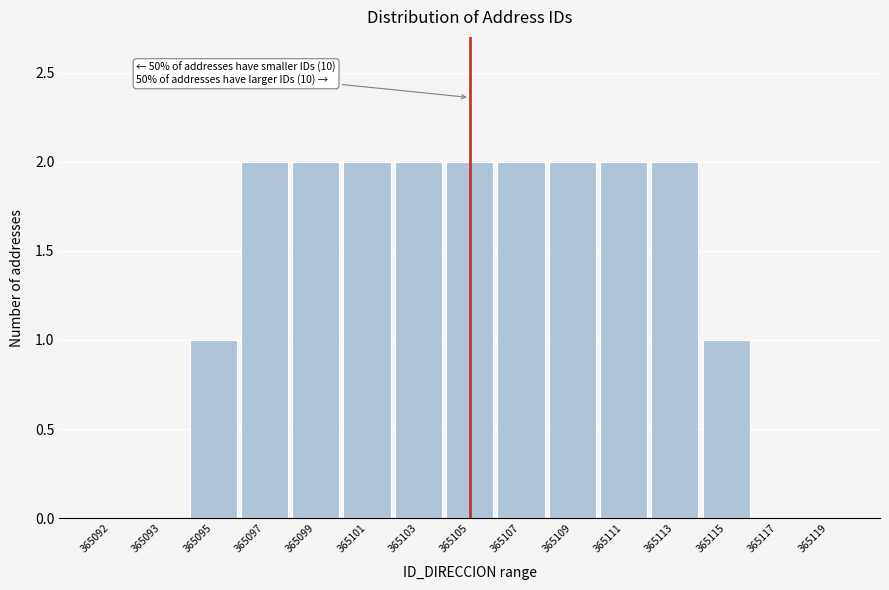

Reading right to left, extract all data points from this chart.

365119=0	365117=0	365115=1	365113=2	365111=2	365109=2	365107=2	365105=2	365103=2	365101=2	365099=2	365097=2	365095=1	365093=0	365092=0